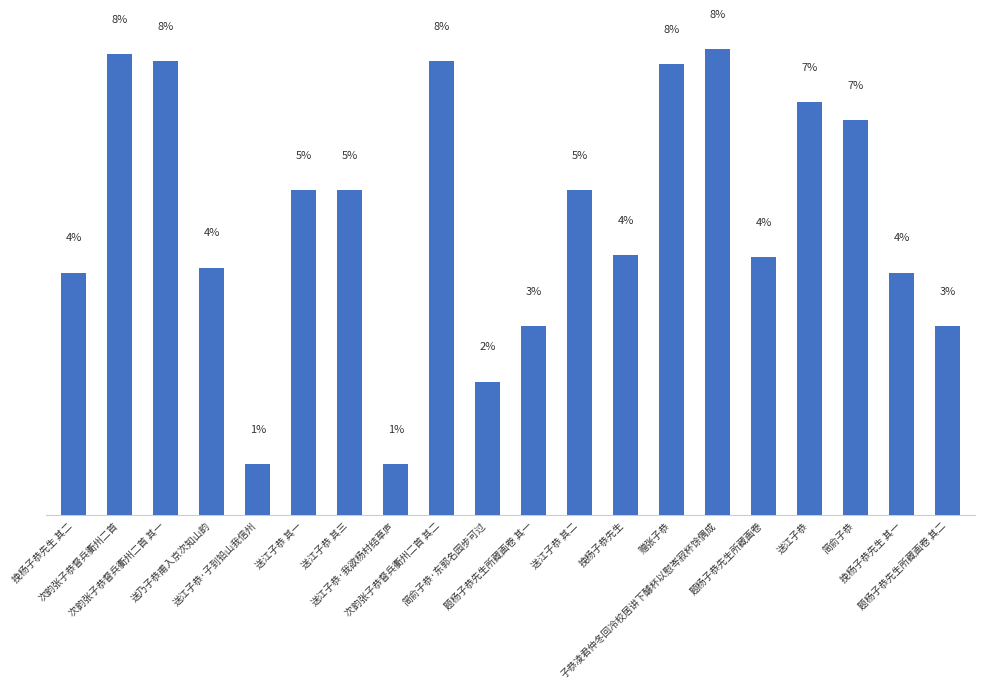

What is the label of the 20th bar from the left?

题杨子恭先生所藏画卷 其二